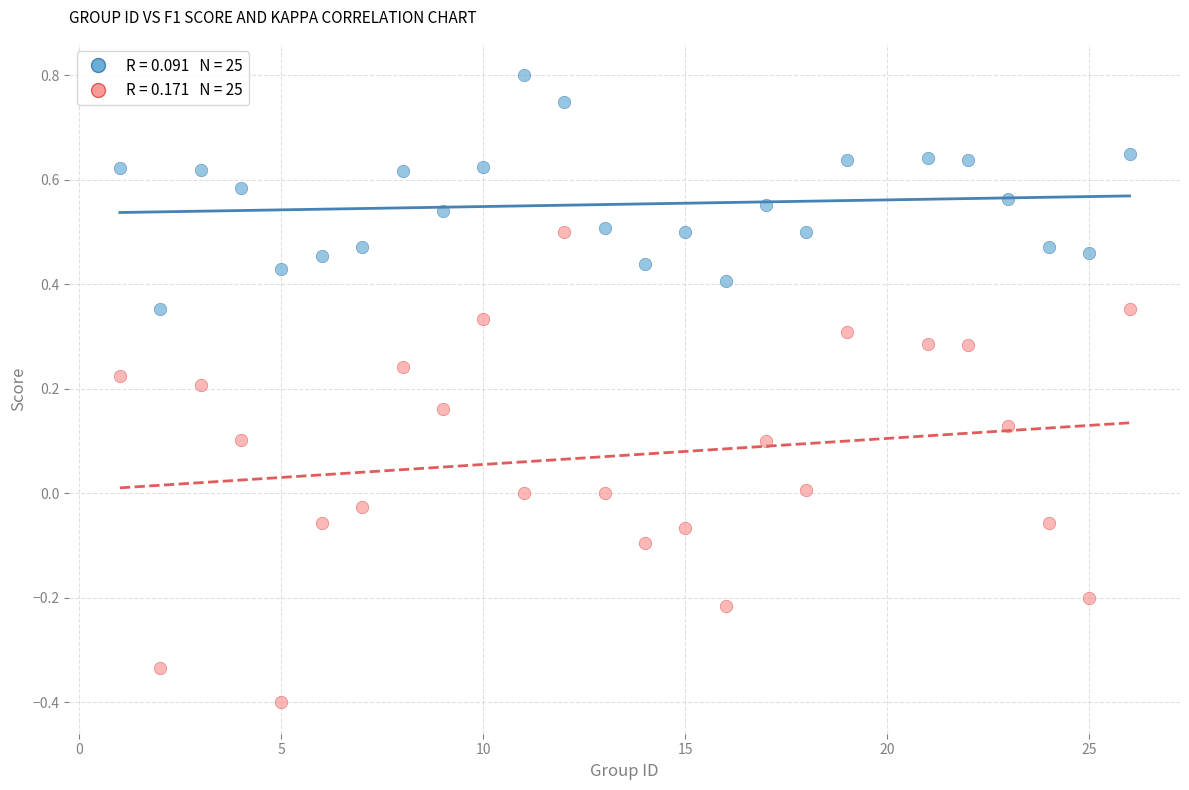

Across all data points, what is the range of X values (max minus min)?

25.0